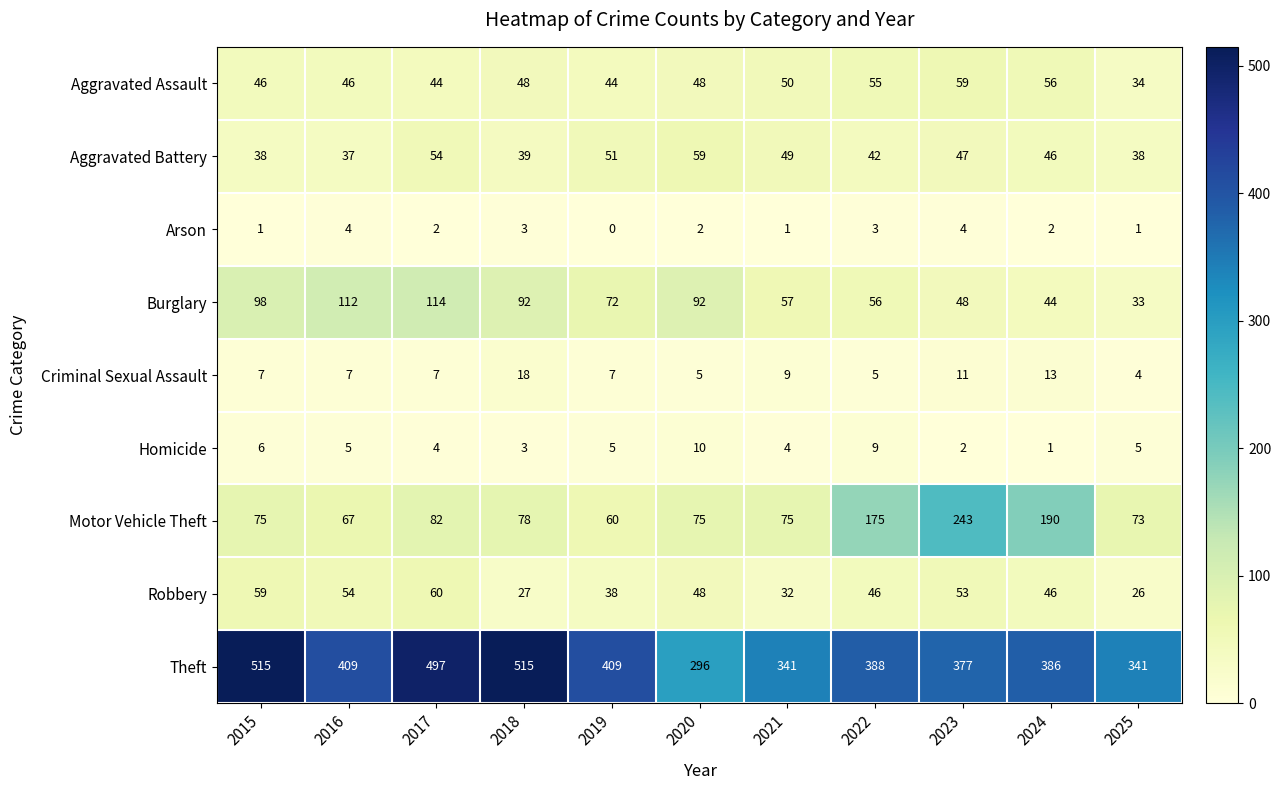

What is the difference between the Arson values at 2015 and 2016?

3